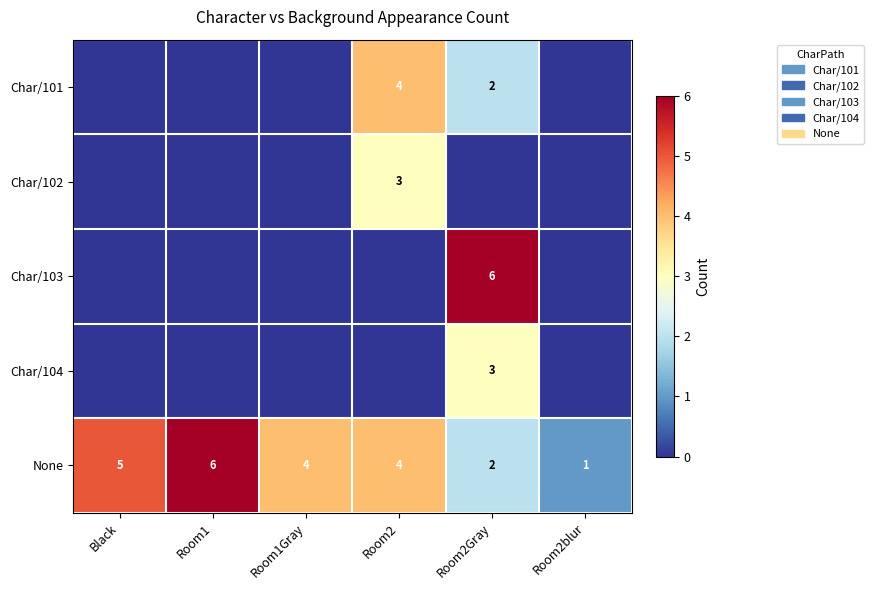

What is the spread (max minus min) of values at Black?

5